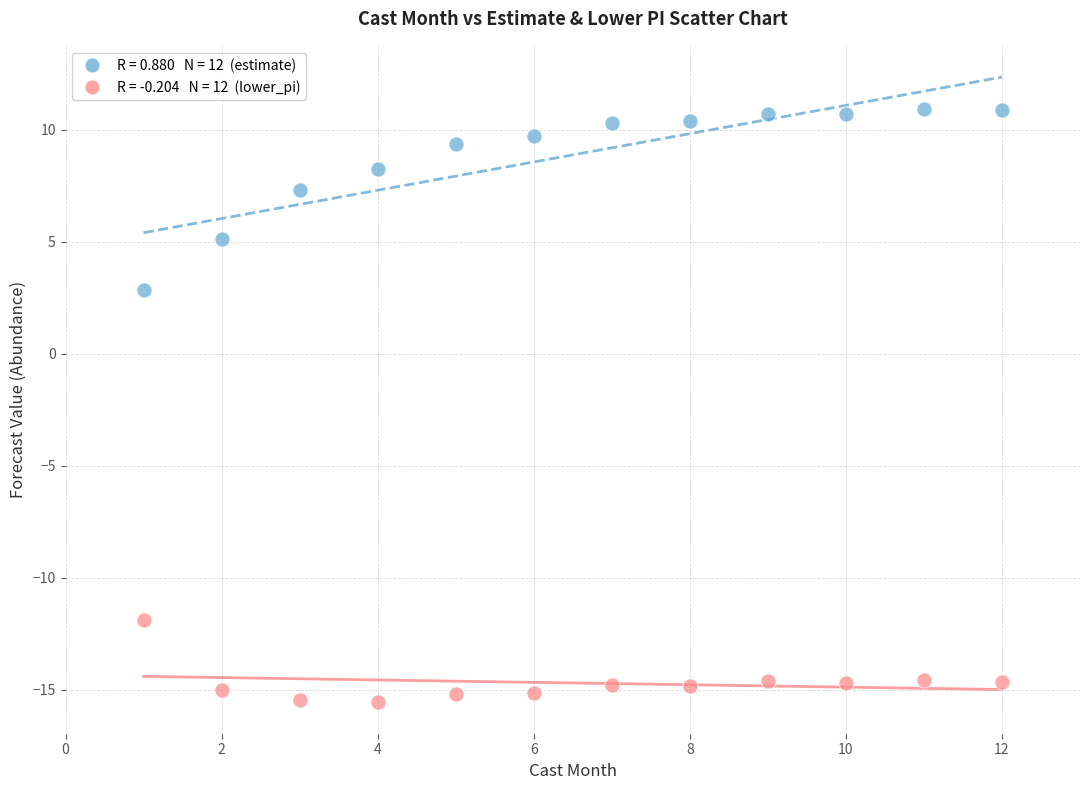

Across all data points, what is the range of X values (max minus min)?

11.0